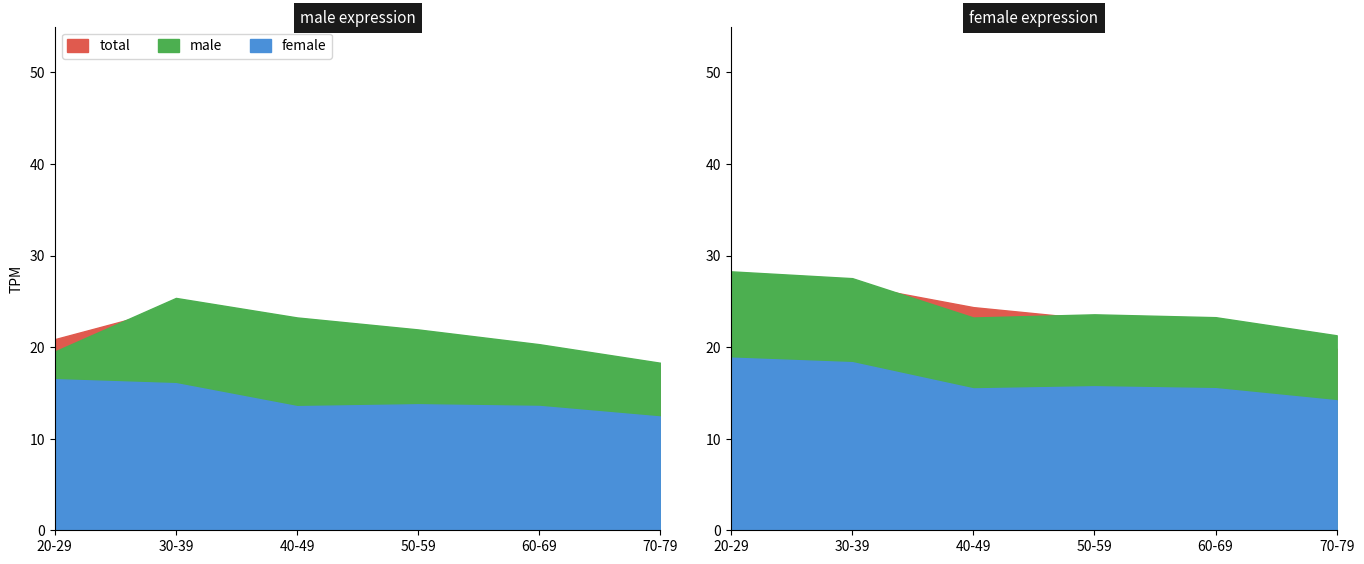

Rank the series at 30-39 from highest to lowest value.

male, total, female